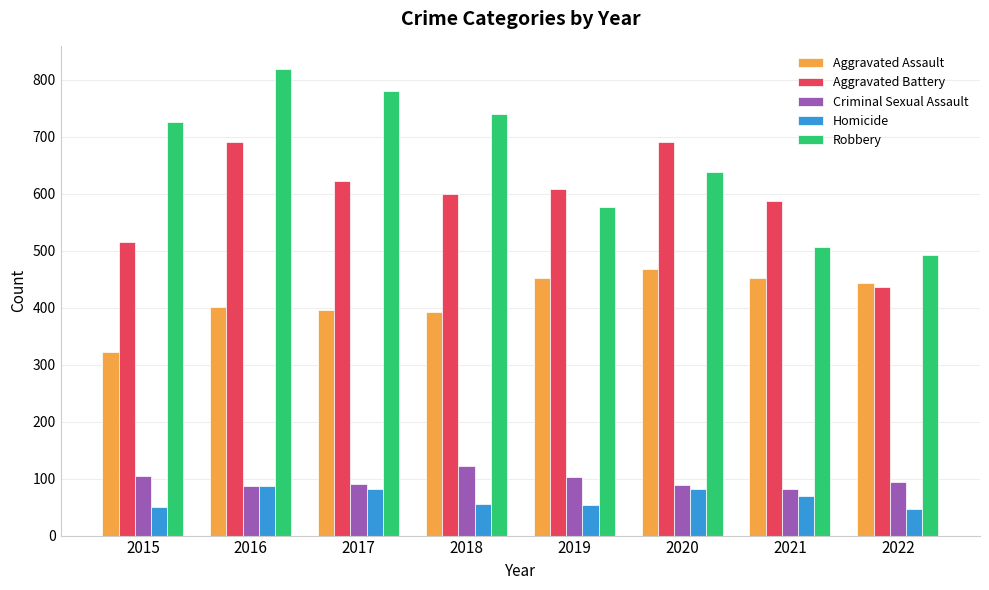

Which series changed the most between 2016 and 2020?

Robbery